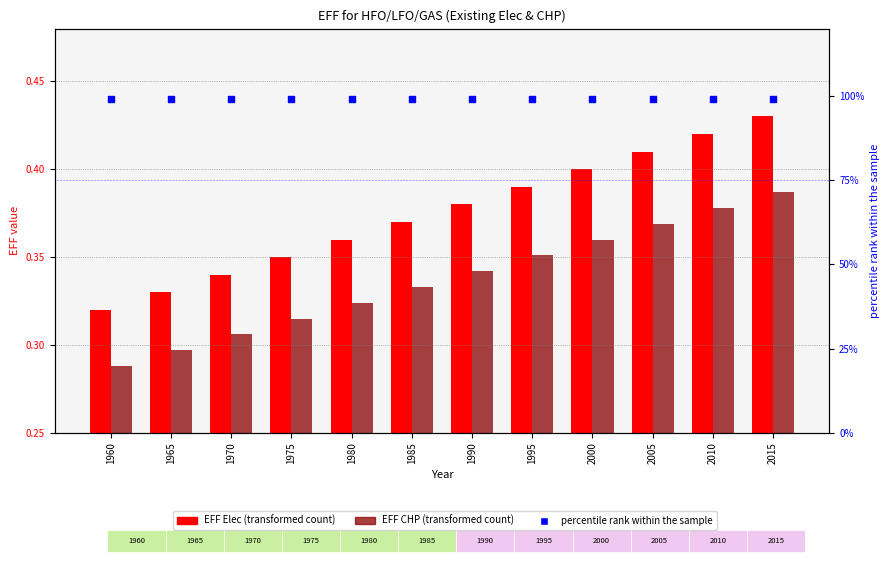

Which series has the widest spread of Y values?

EFF Elec (HFO/LFO/GAS)